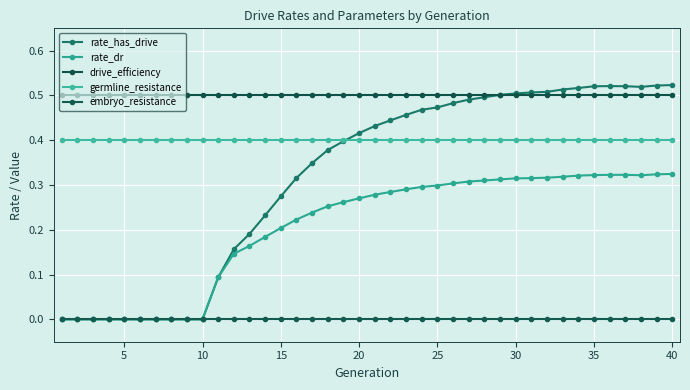

What is the maximum value for rate_dr?

0.3